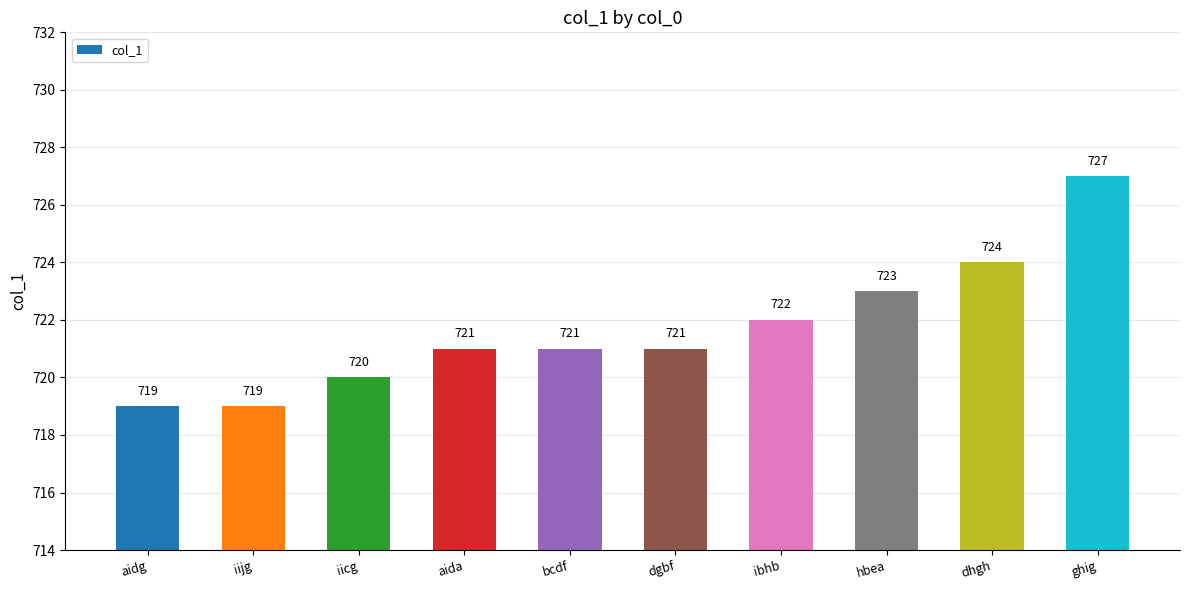

Which has a higher value, aida or ibhb?

ibhb